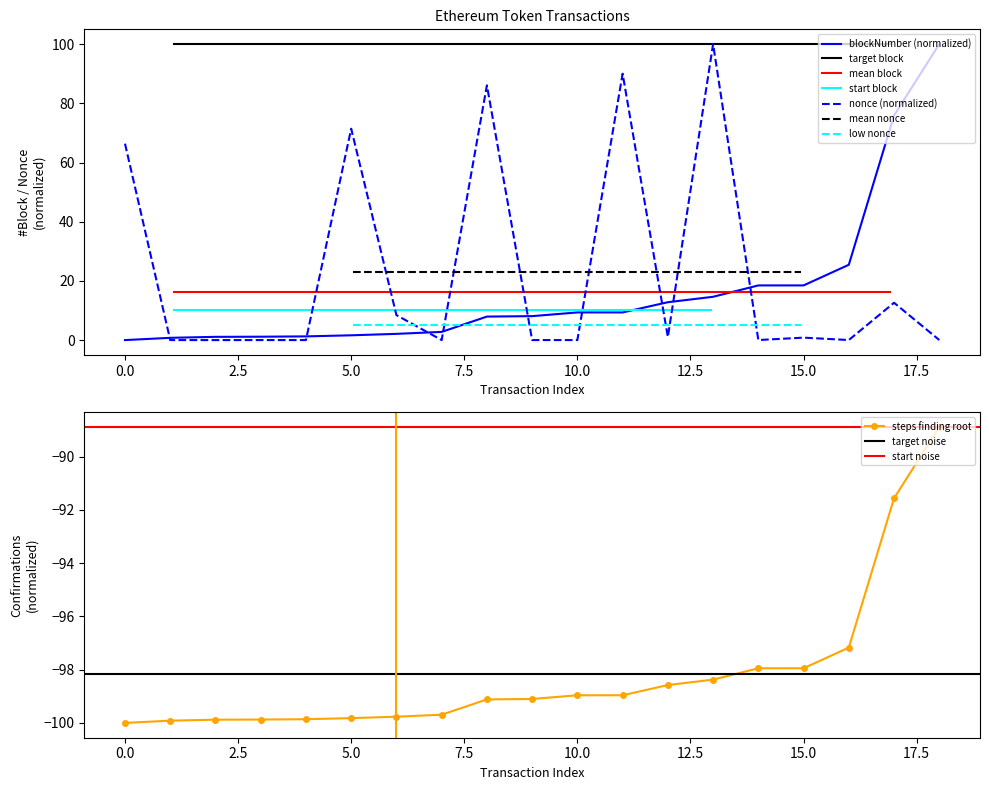

True or false: blockNumber and nonce intersect in this chart.

True